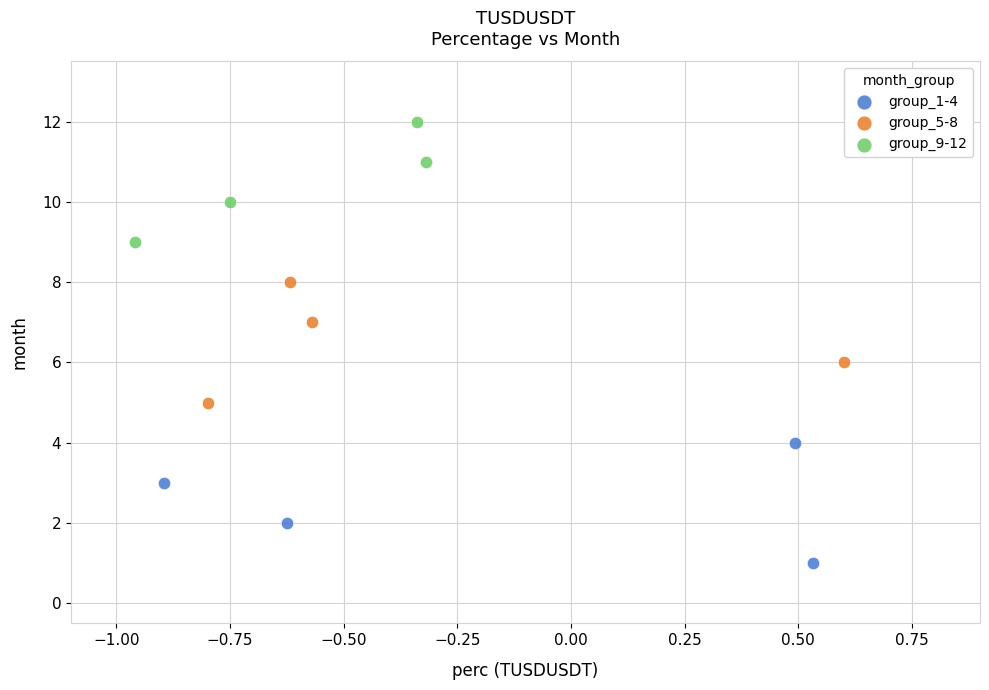

Which series reaches the maximum Y coordinate?

group_9-12